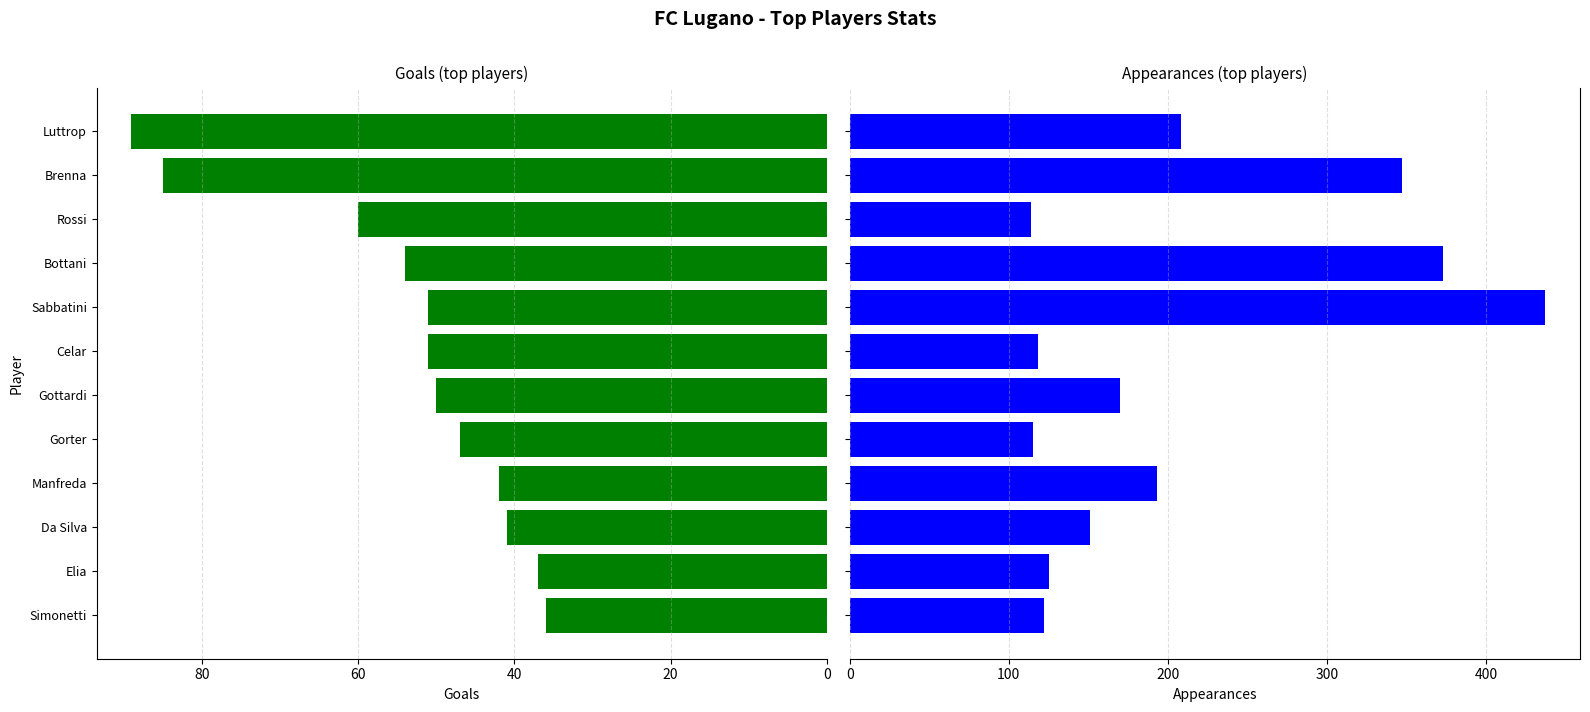

What are all the series names shown in the legend?

Goals, Appearances